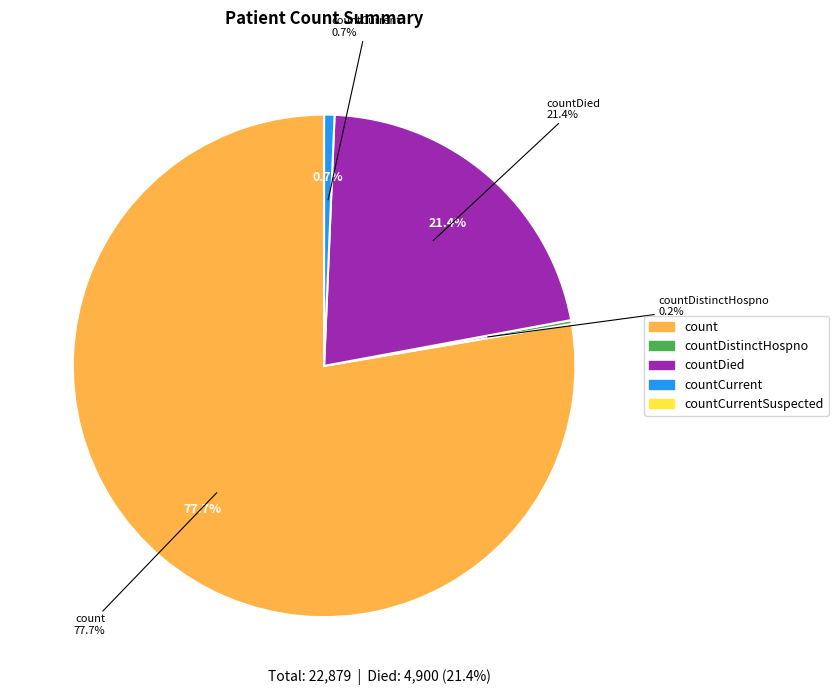

To the nearest percent, what is the difference between the largest and smallest slice percentages?

78%